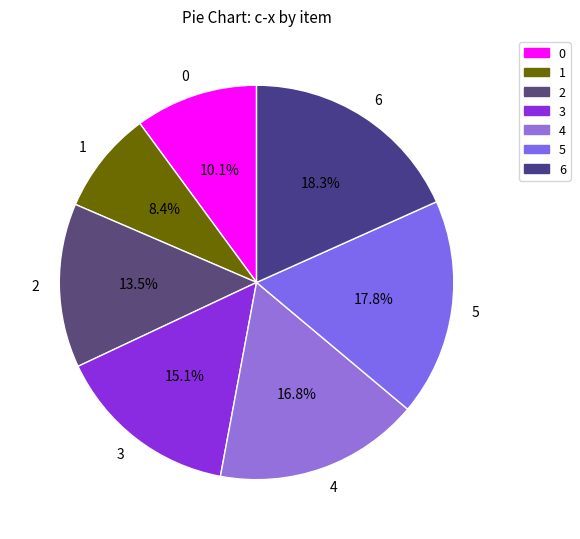

Do 4 and 6 together represent more than half of the pie?

No